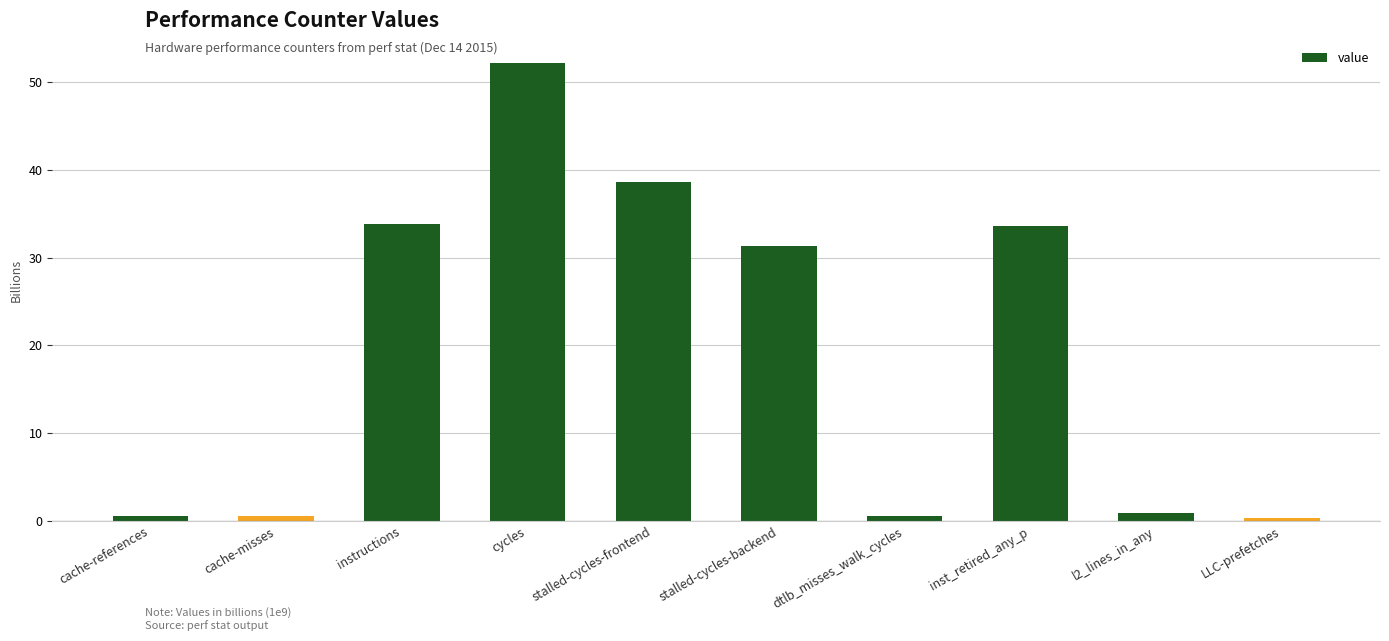

What is the smallest value displayed?

0.3